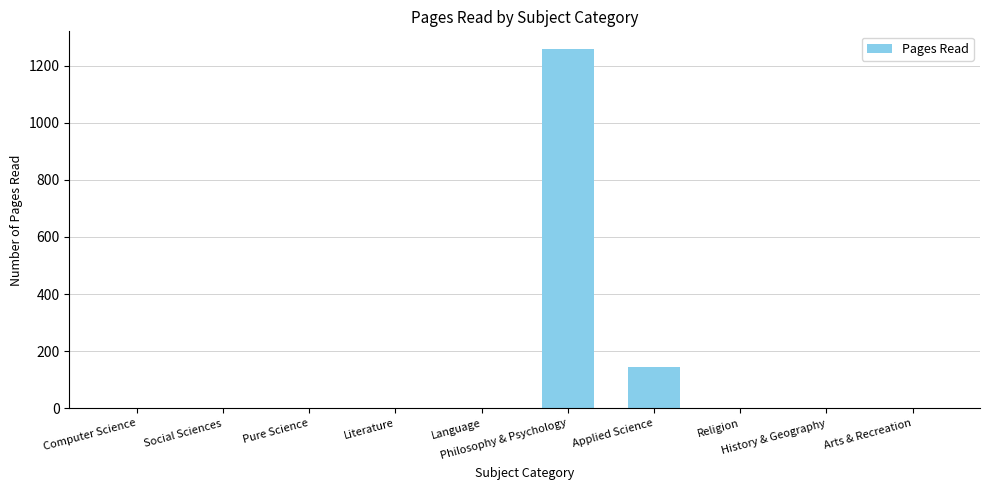

Reading right to left, what are all the values shown in this chart?

0	0	0	145	1257	0	0	0	0	0